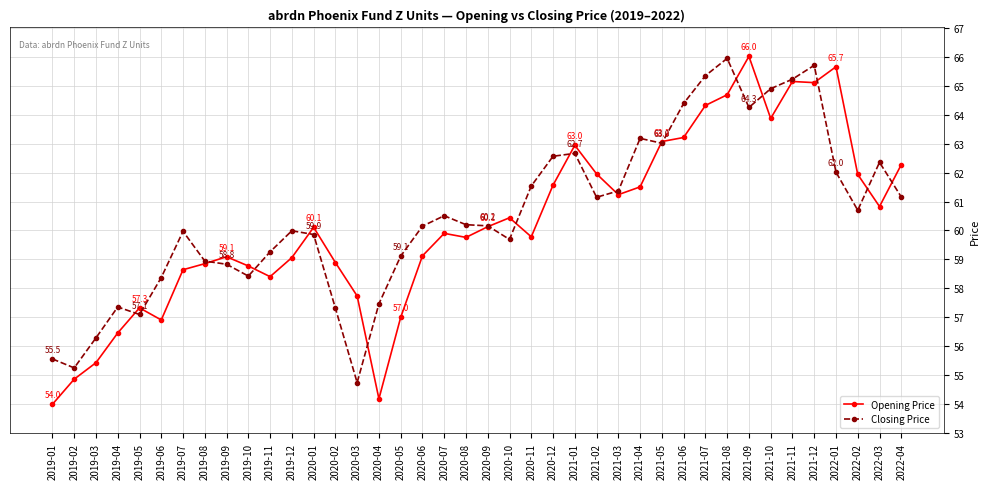

In Closing Price, how many points are lower than both neighbors (excluding endpoints)?

9